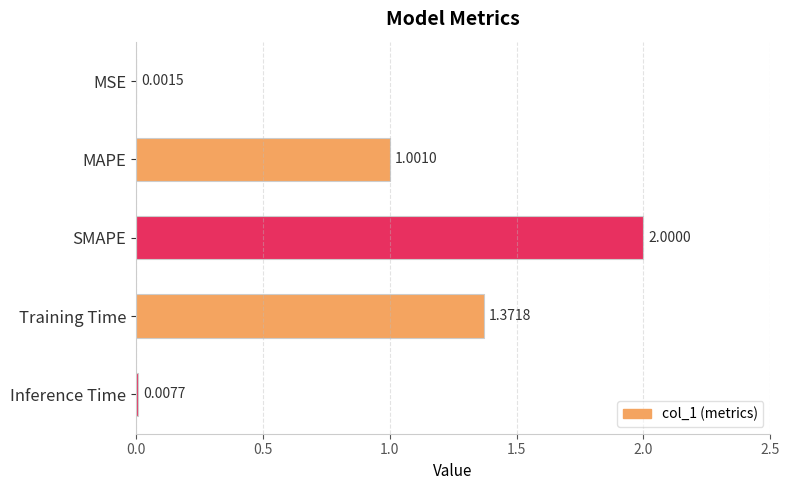

What is the change in value from MSE to Training Time?

+1.4